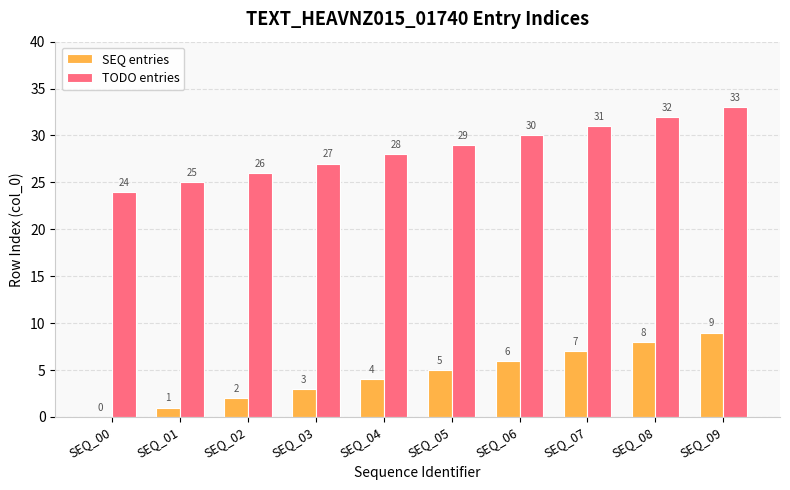

How many categories are shown in the chart?

10